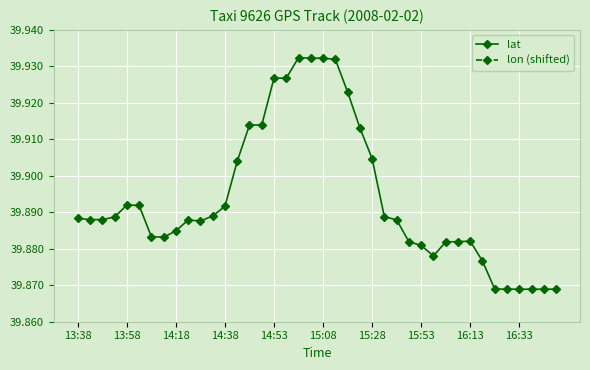

The value of lat at 15:28 is 24.5. True or false?

False